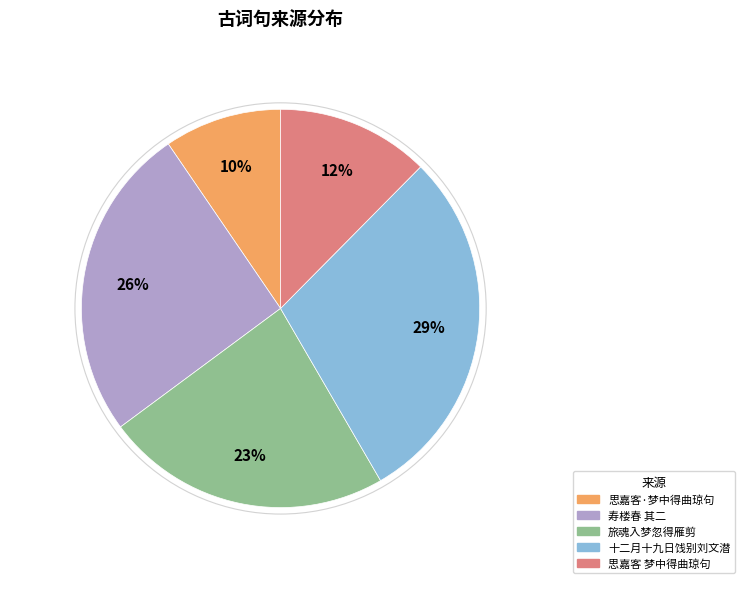

How many segments does this pie chart have?

5